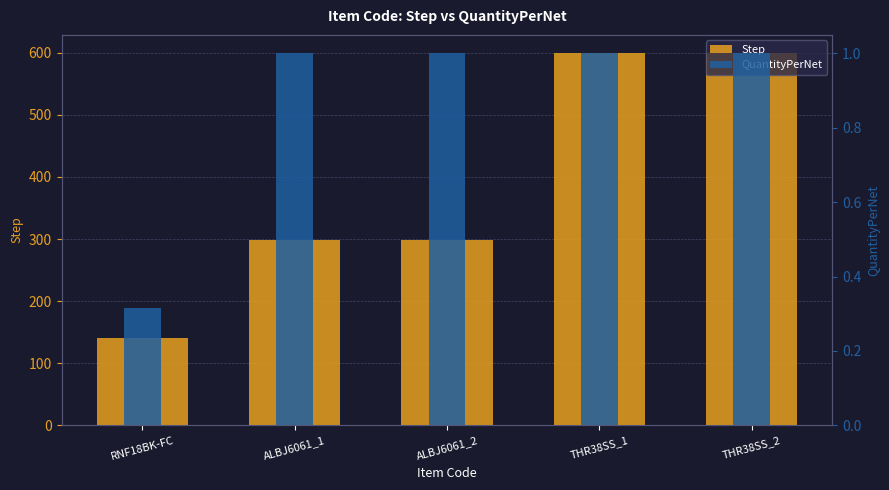

What is the difference between the highest and lowest values at THR38SS_2?

598.0